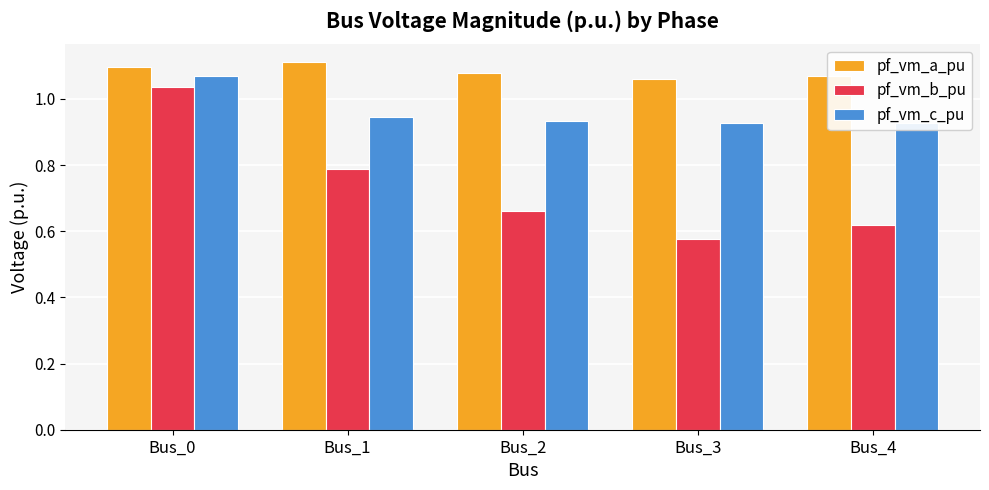

What are all the series names shown in the legend?

pf_vm_a_pu, pf_vm_b_pu, pf_vm_c_pu